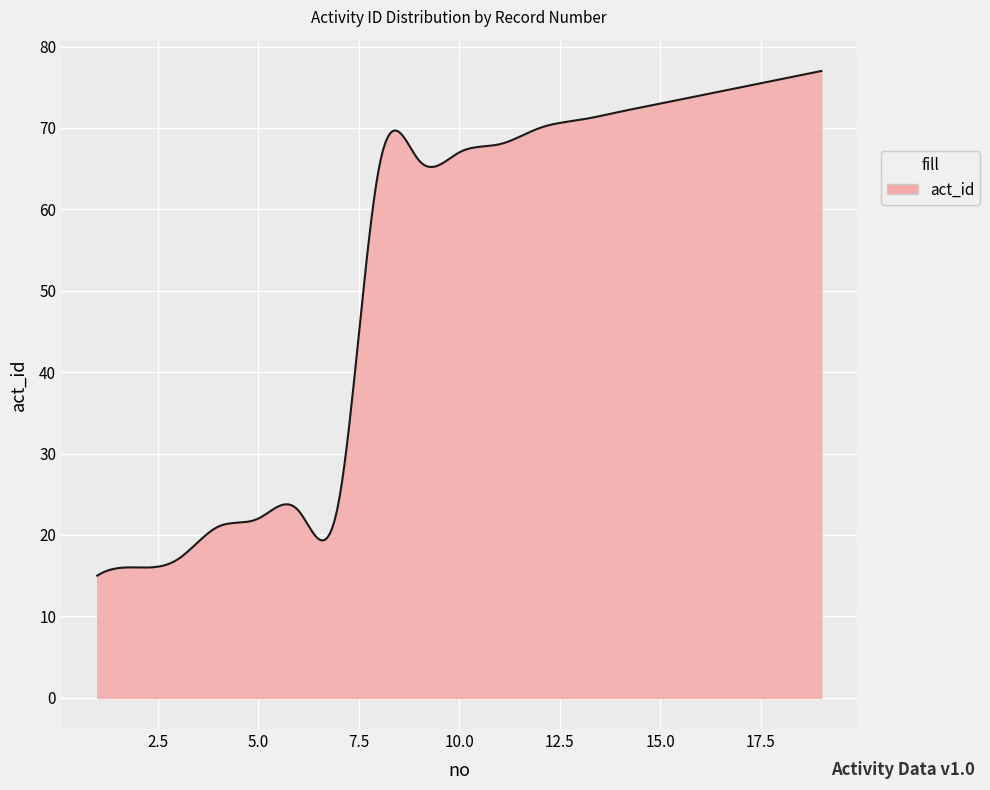

What is the minimum value shown in the chart?

15.0